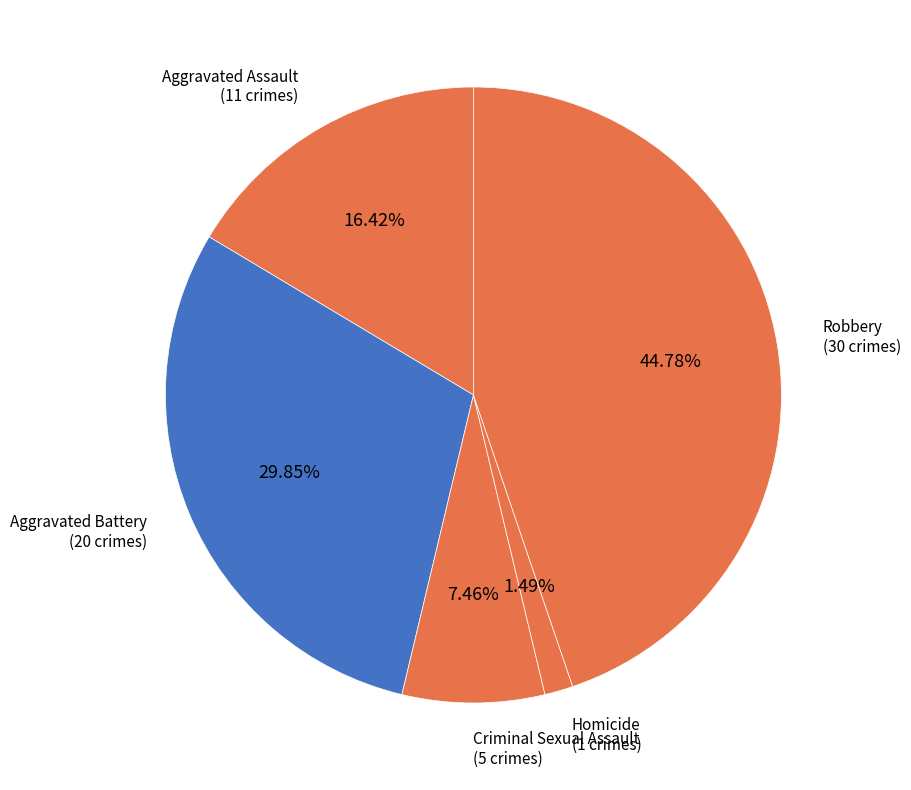

What is the smallest slice in the pie chart?

Homicide